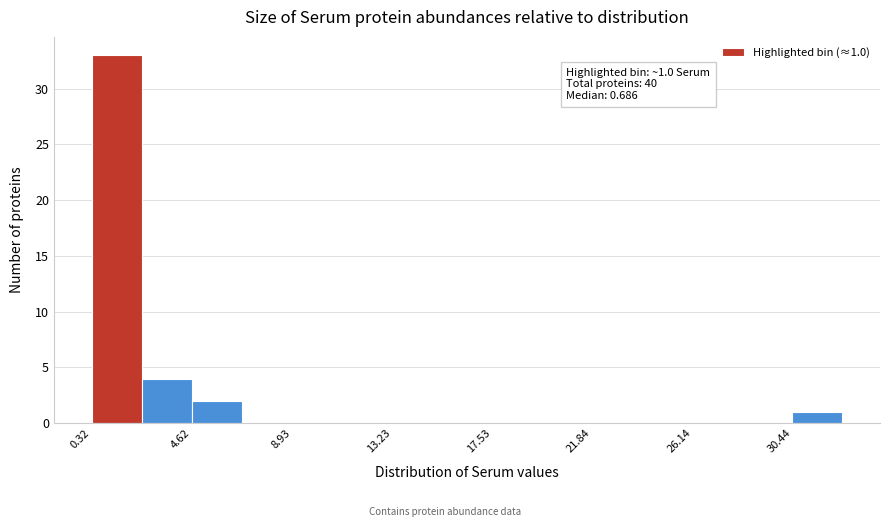

Which range on the x-axis has the tallest bar?

0.5 to 2.5